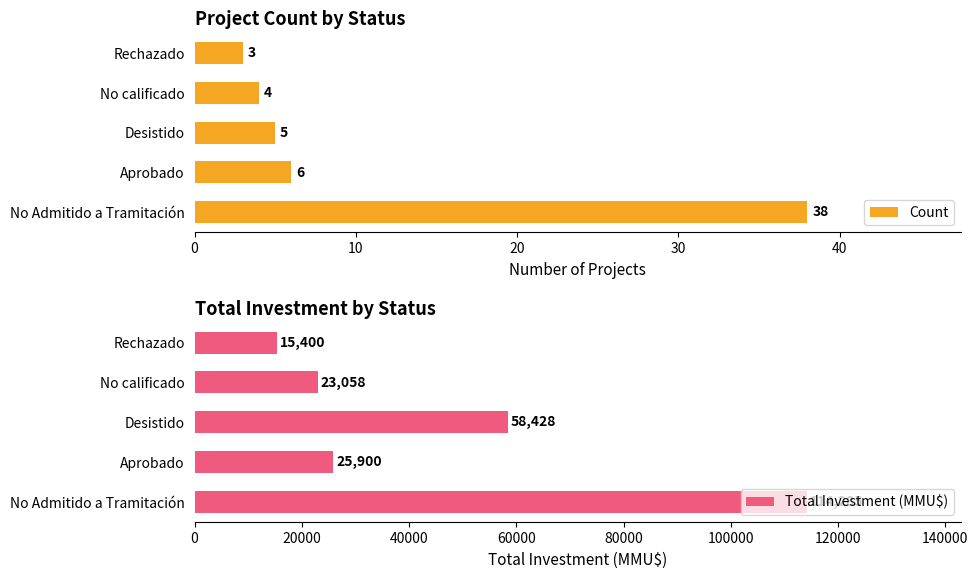

List the labels in order of Count value, smallest first.

Rechazado, No calificado, Desistido, Aprobado, No Admitido a Tramitación